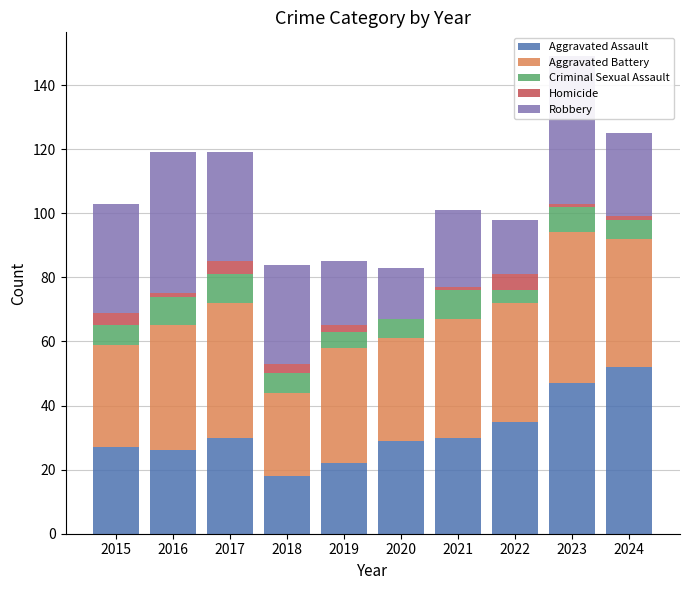

What is the difference between the Aggravated Assault values at 2024 and 2015?

25